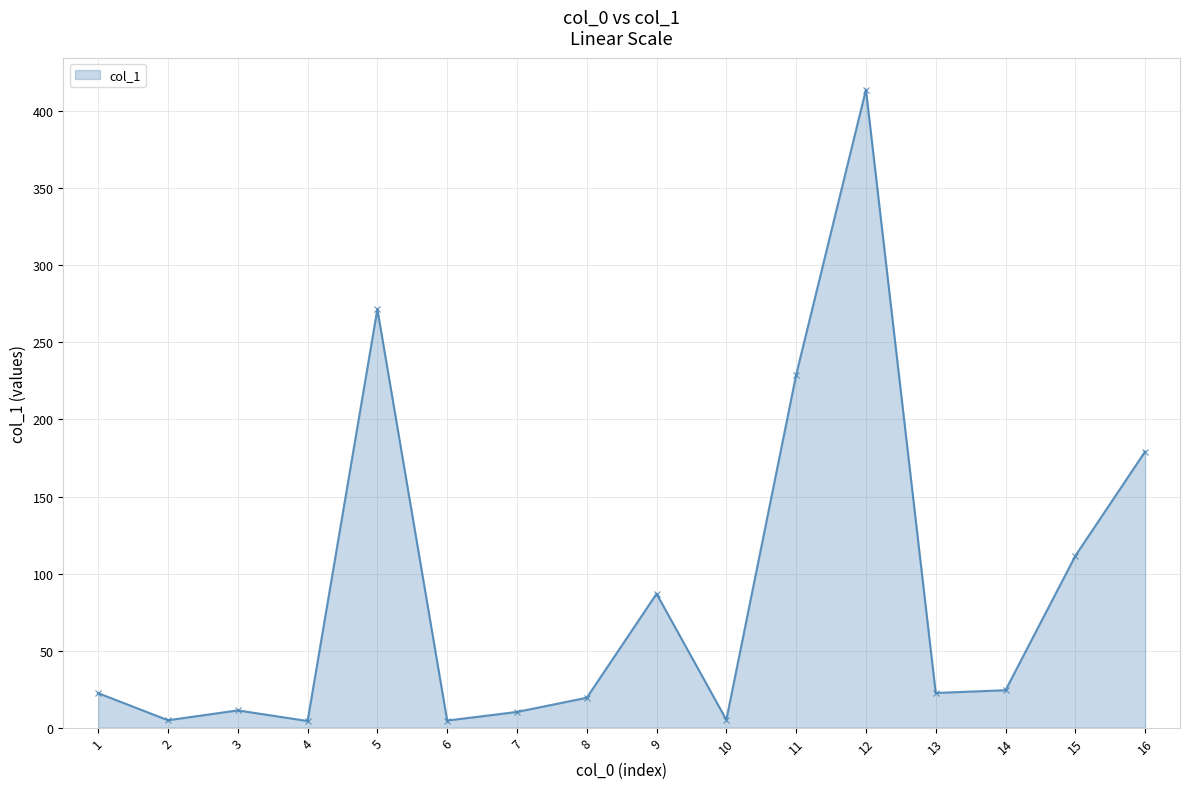

How many lines are shown in the chart?

1